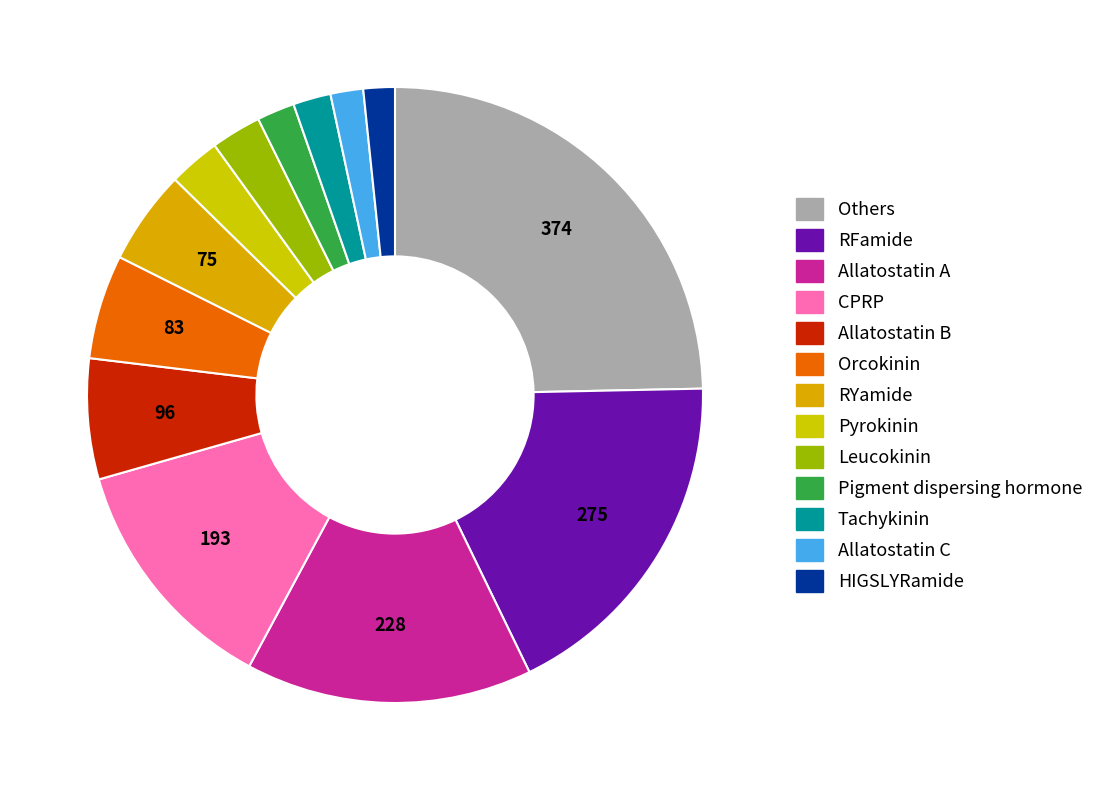

Count the number of slices in the pie.

13